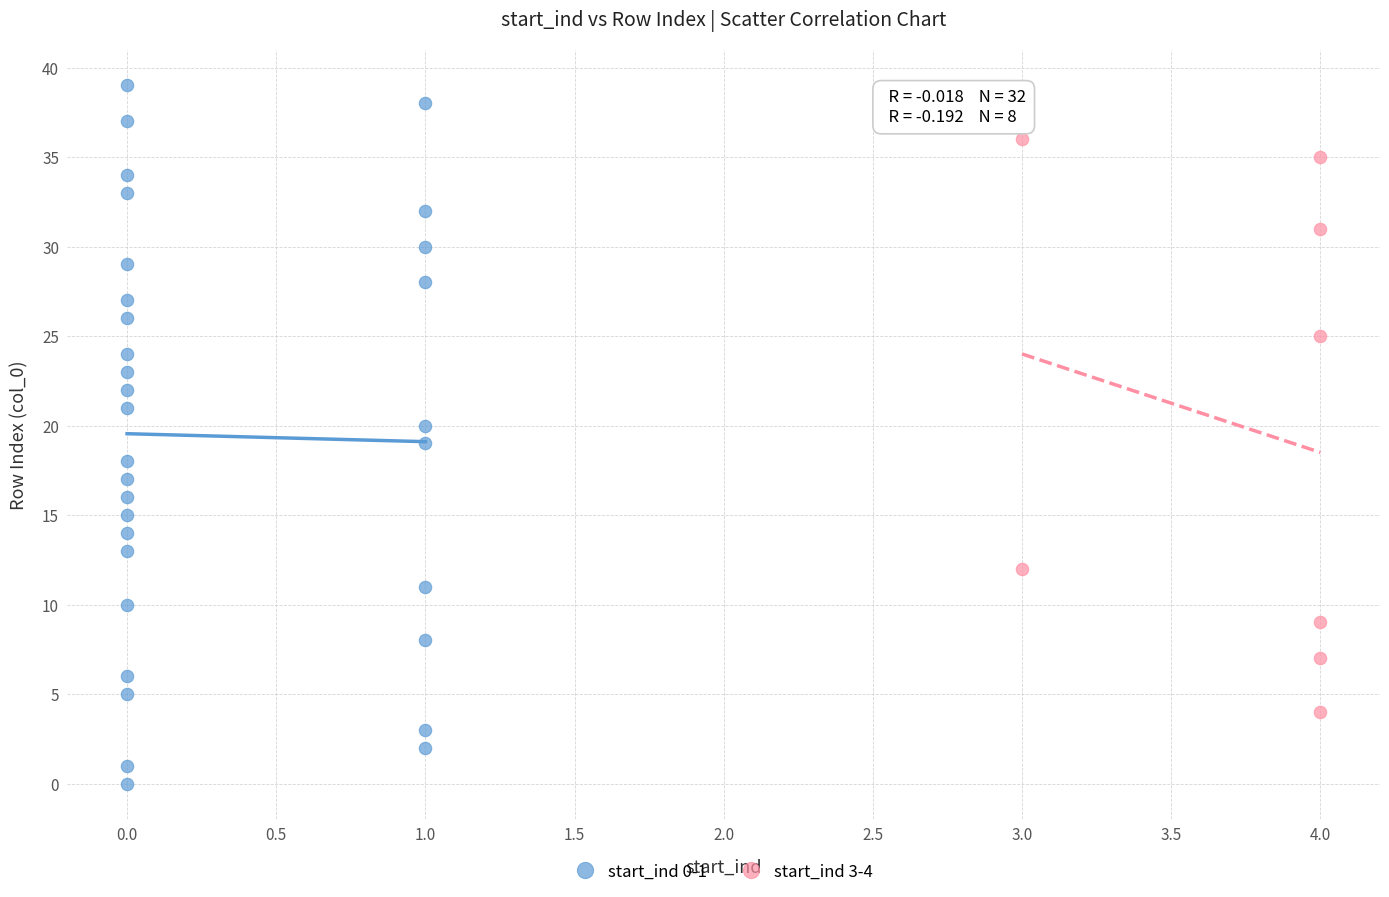

What are all the series names shown in the legend?

start_ind 0-1, start_ind 3-4